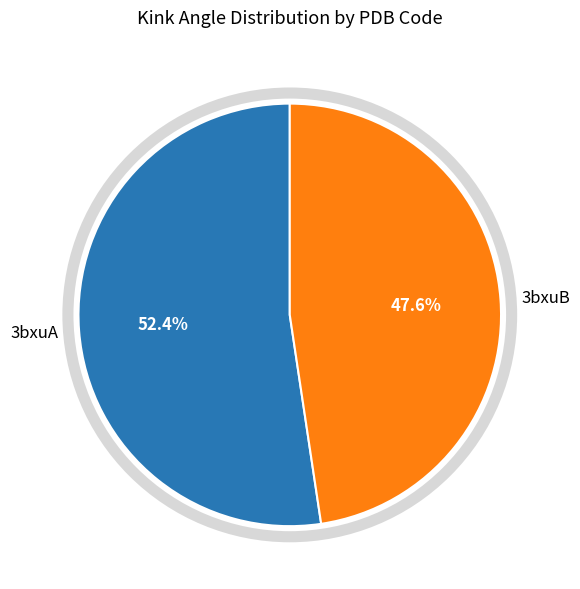

How many slices are in this pie chart?

2